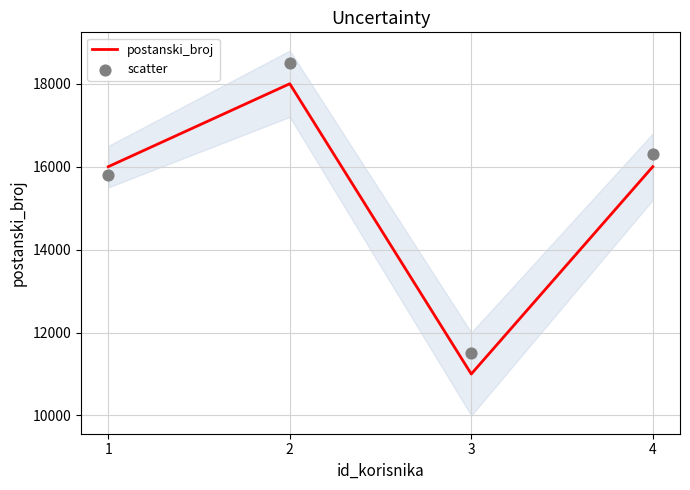

What is the total value across all series at 4?

32300